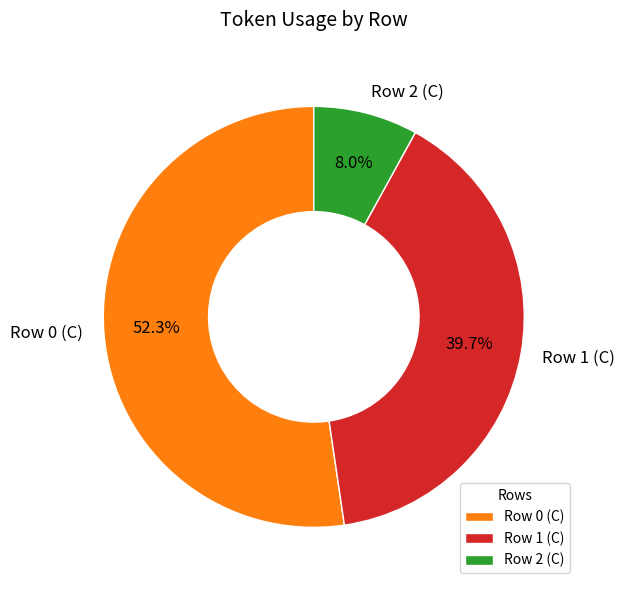

Does any single category account for the majority?

Yes